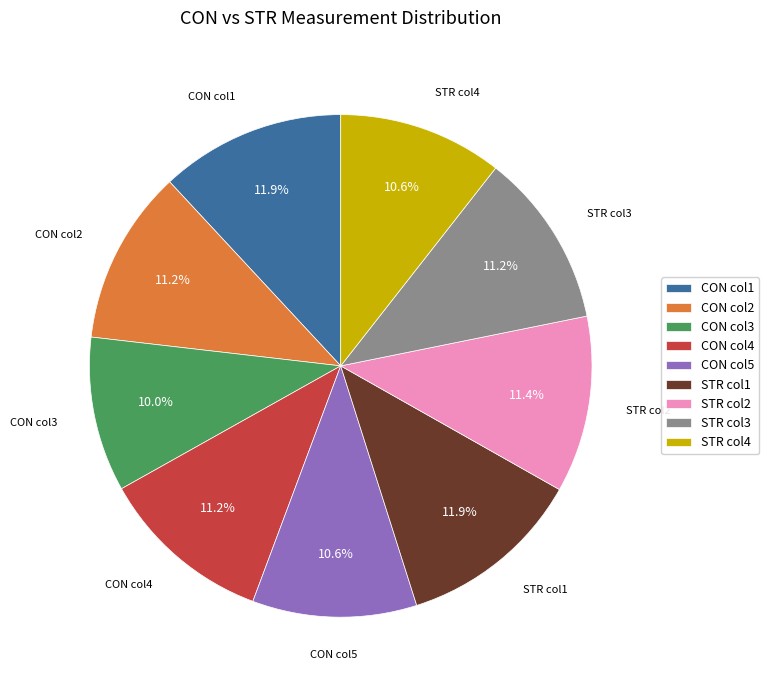

What is the ratio of the value at CON col3 to the value at CON col2?

0.9